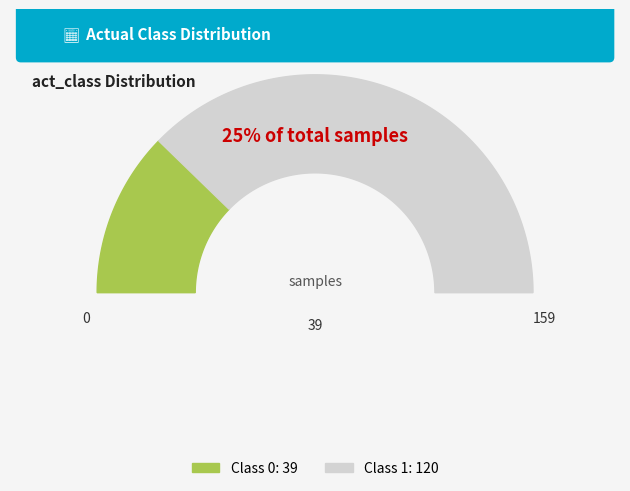

What percentage is the class_1 slice, to the nearest percent?

75%